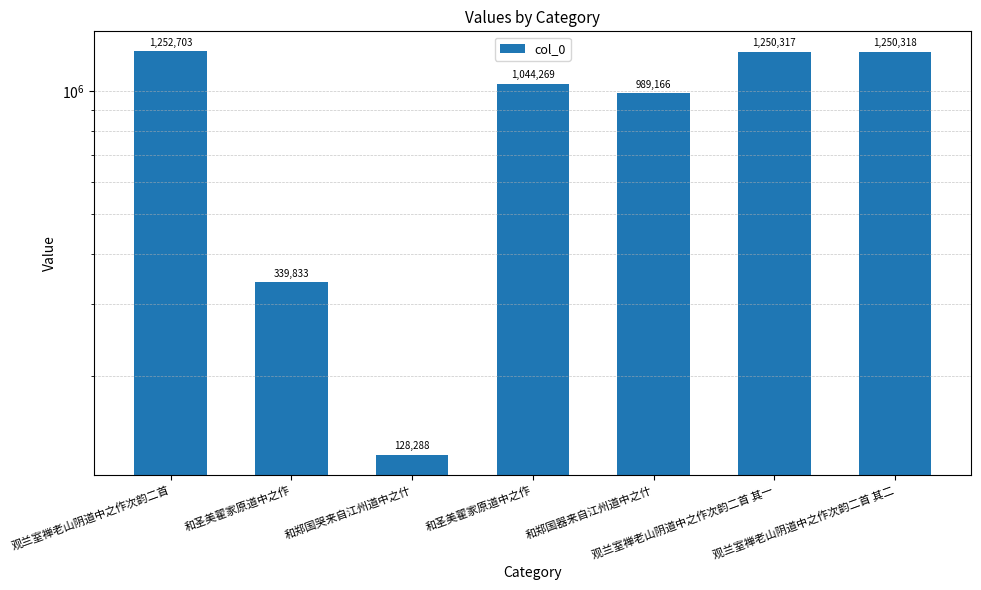

How many bars are there in total?

7